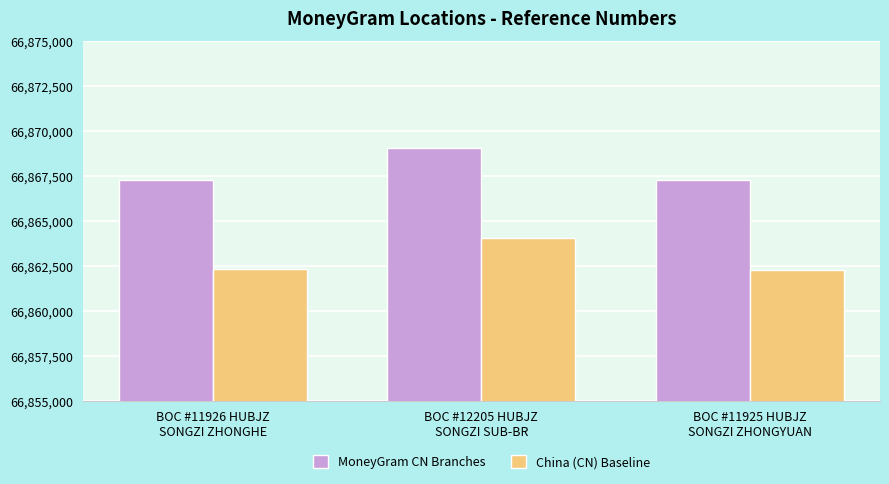

Are the bars horizontal?

No